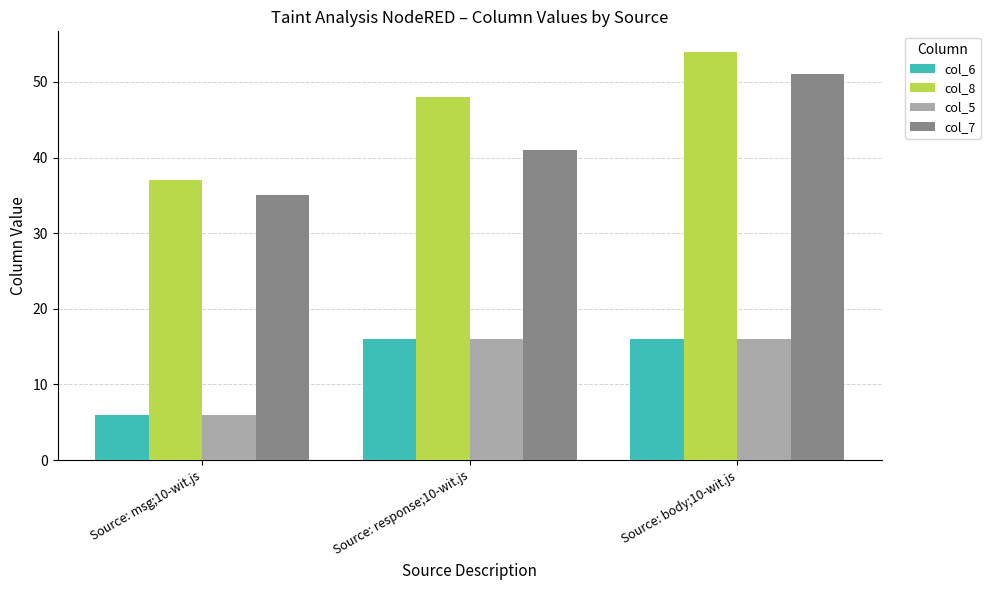

Between Source: msg;10-wit.js and Source: response;10-wit.js, which series saw the biggest shift?

col_8